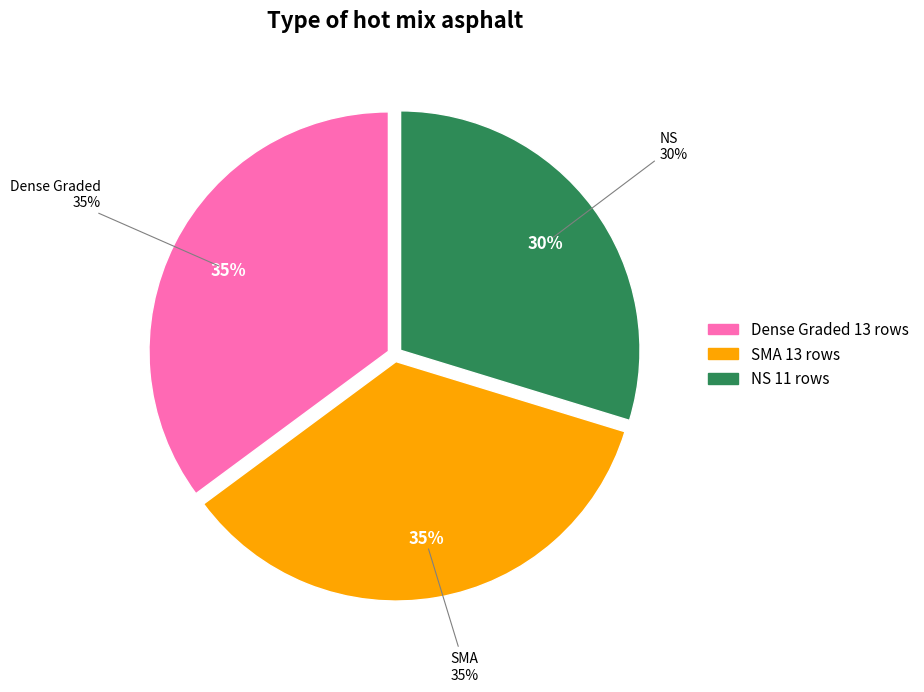

True or false: NS accounts for 15% of the total.

False